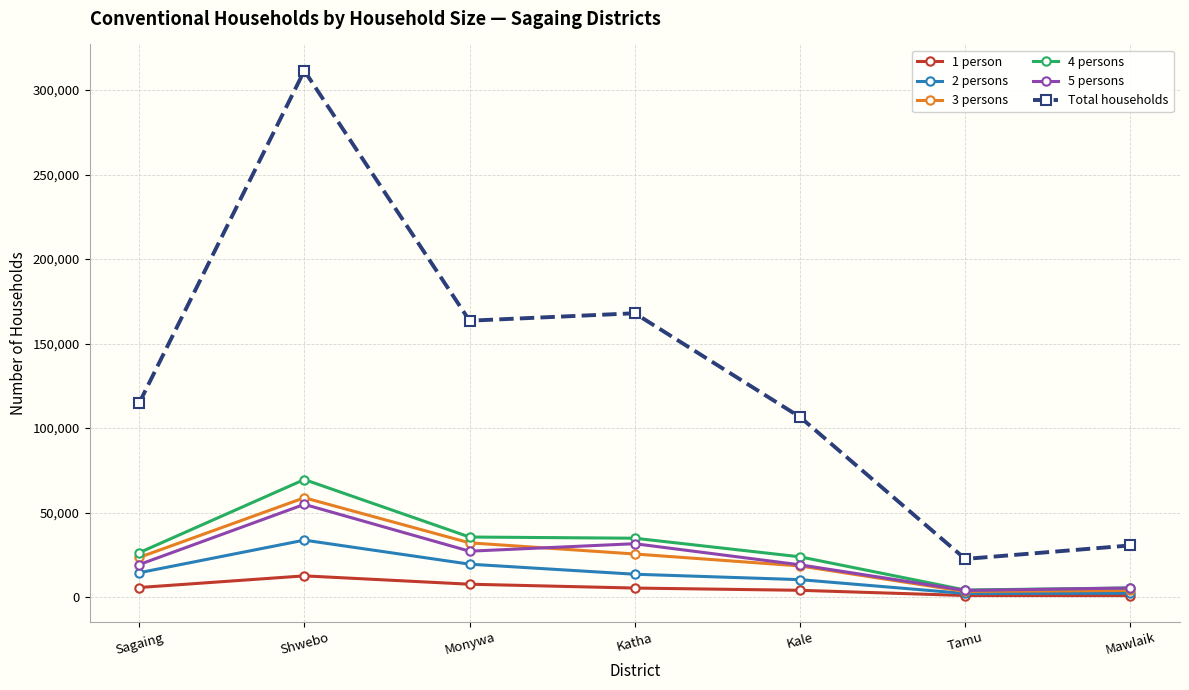

What is the difference between the second highest and second lowest values in the 4 persons series?

30145